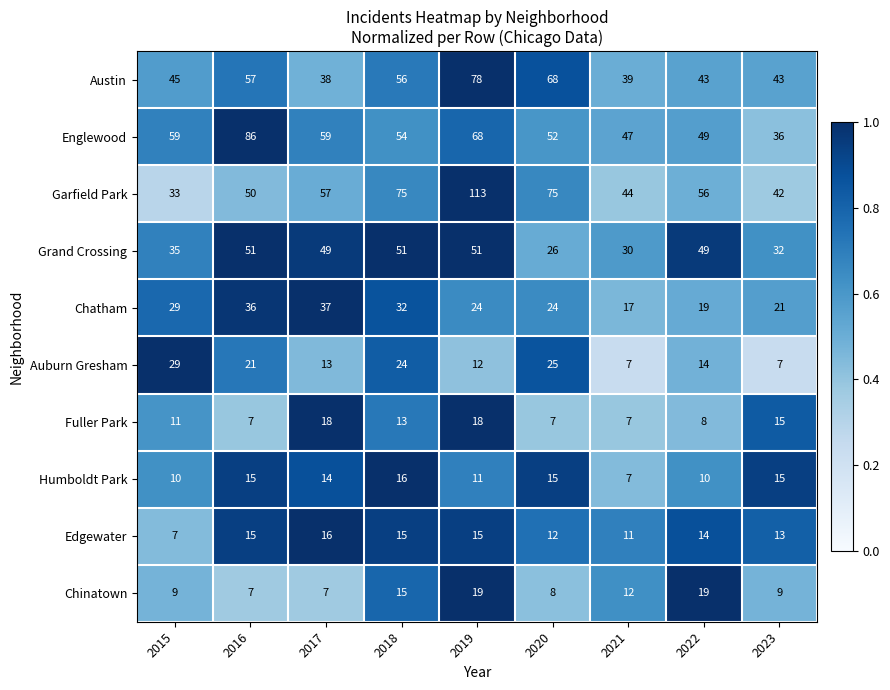

The Humboldt Park series shows 15 at 2019. True or false?

False